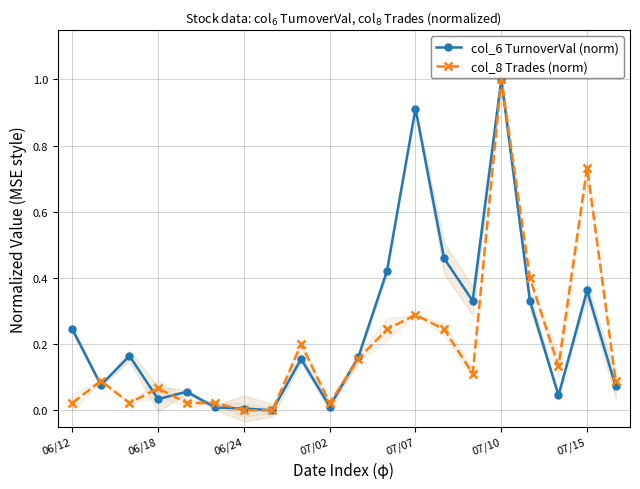

The value of col_8 Trades (norm) at 07/07 is 0.5. True or false?

False